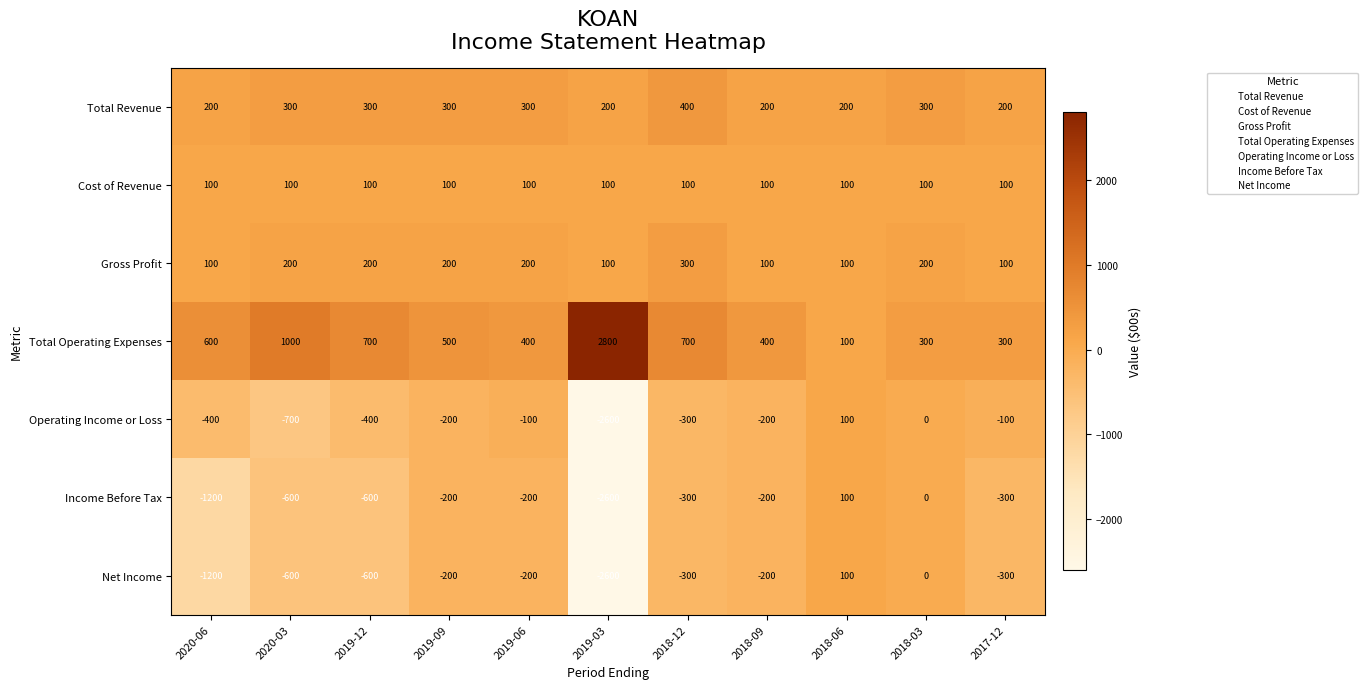

What is the total value across all series at 2018-12?

600